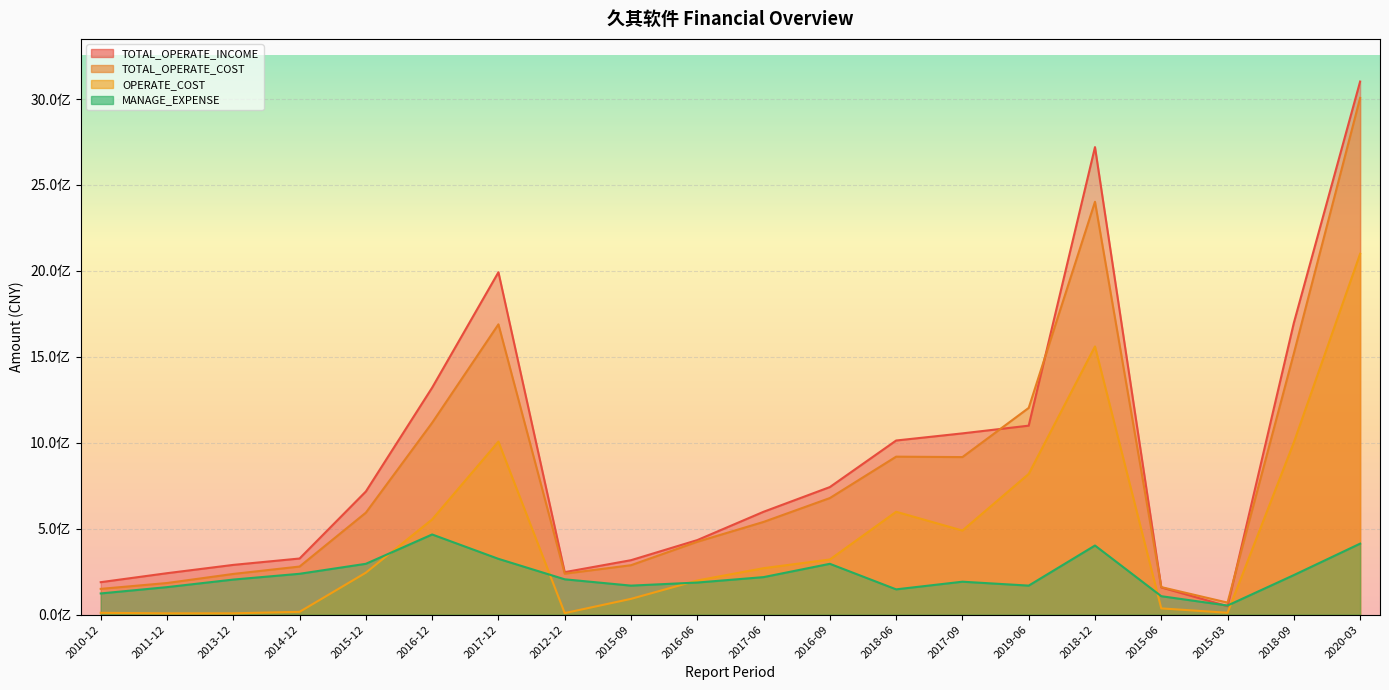

True or false: TOTAL_OPERATE_INCOME and OPERATE_COST intersect in this chart.

False